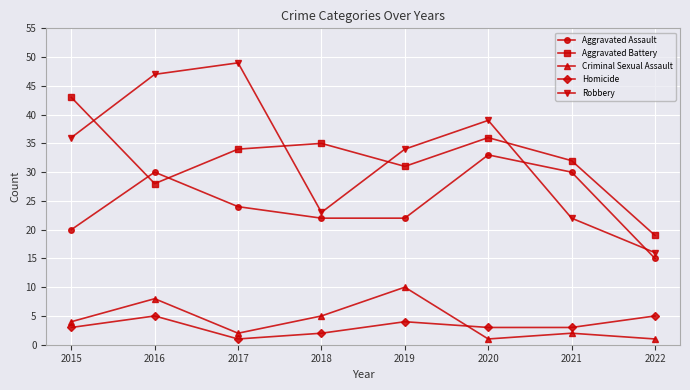

Reading left to right, transcribe all the data shown in this chart.

Aggravated Assault: 20	30	24	22	22	33	30	15
Aggravated Battery: 43	28	34	35	31	36	32	19
Criminal Sexual Assault: 4	8	2	5	10	1	2	1
Homicide: 3	5	1	2	4	3	3	5
Robbery: 36	47	49	23	34	39	22	16